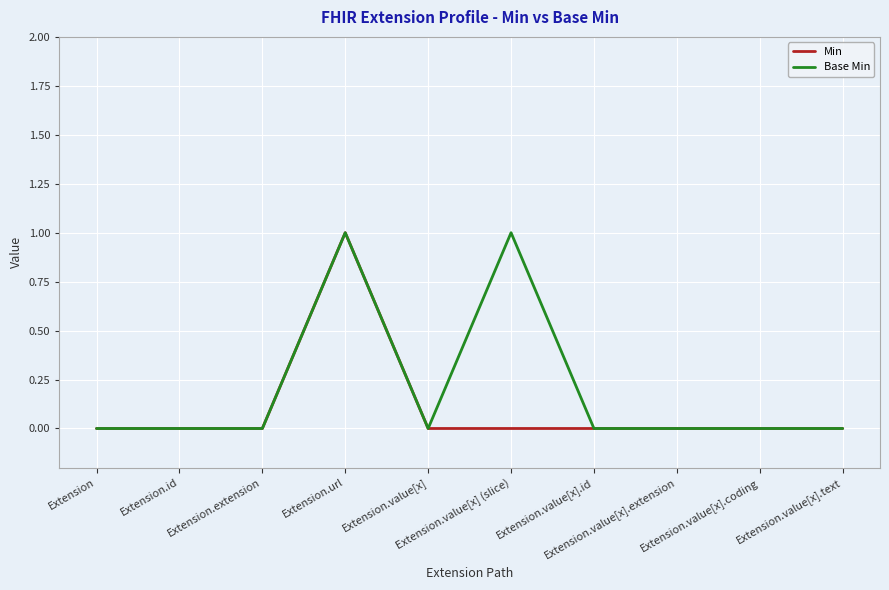

Rank the series by their average value, from highest to lowest.

Base Min, Min